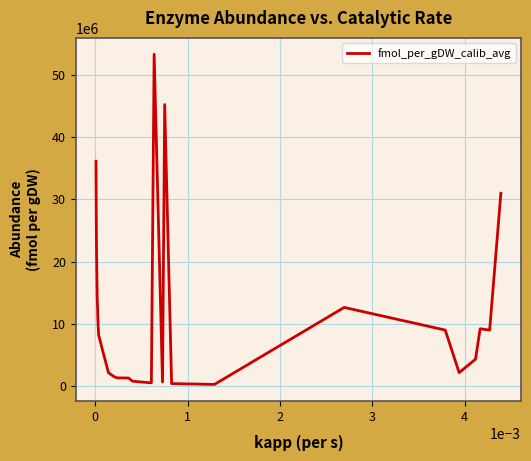

What is the maximum value shown in the chart?

53323816.3